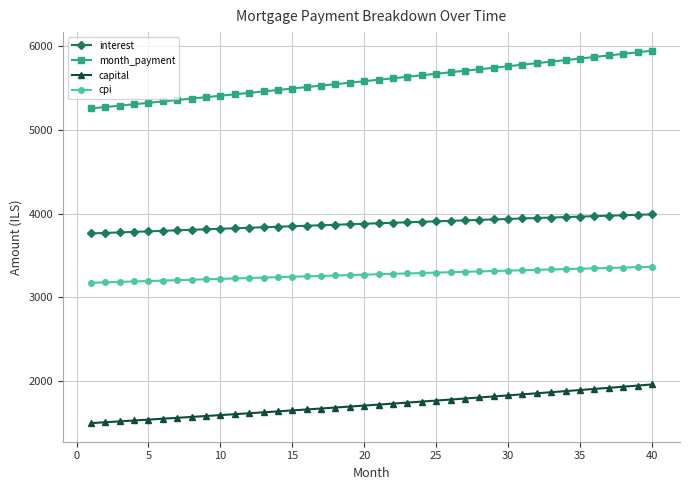

What is the minimum value for month_payment?

5256.4